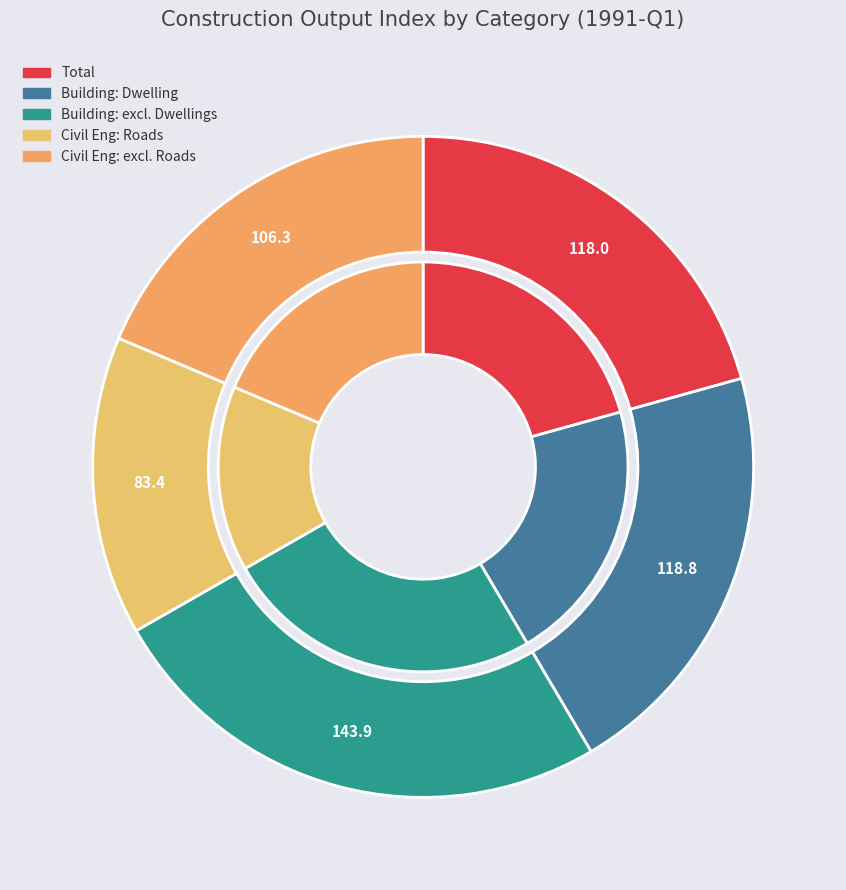

Does Civil engineering//Roads represent more than half of the total?

No